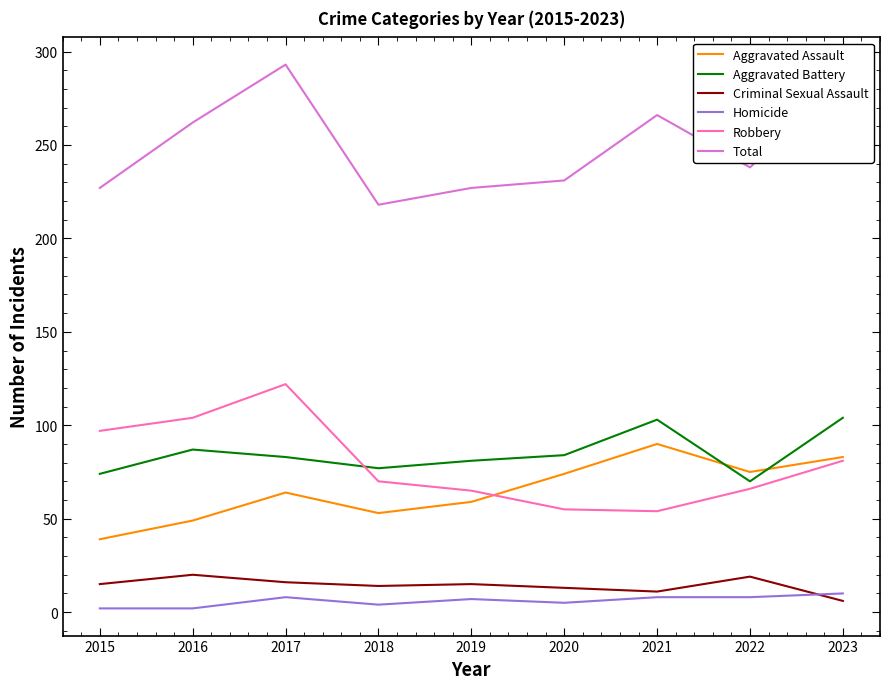

What is the spread (max minus min) of values at 2022?

230